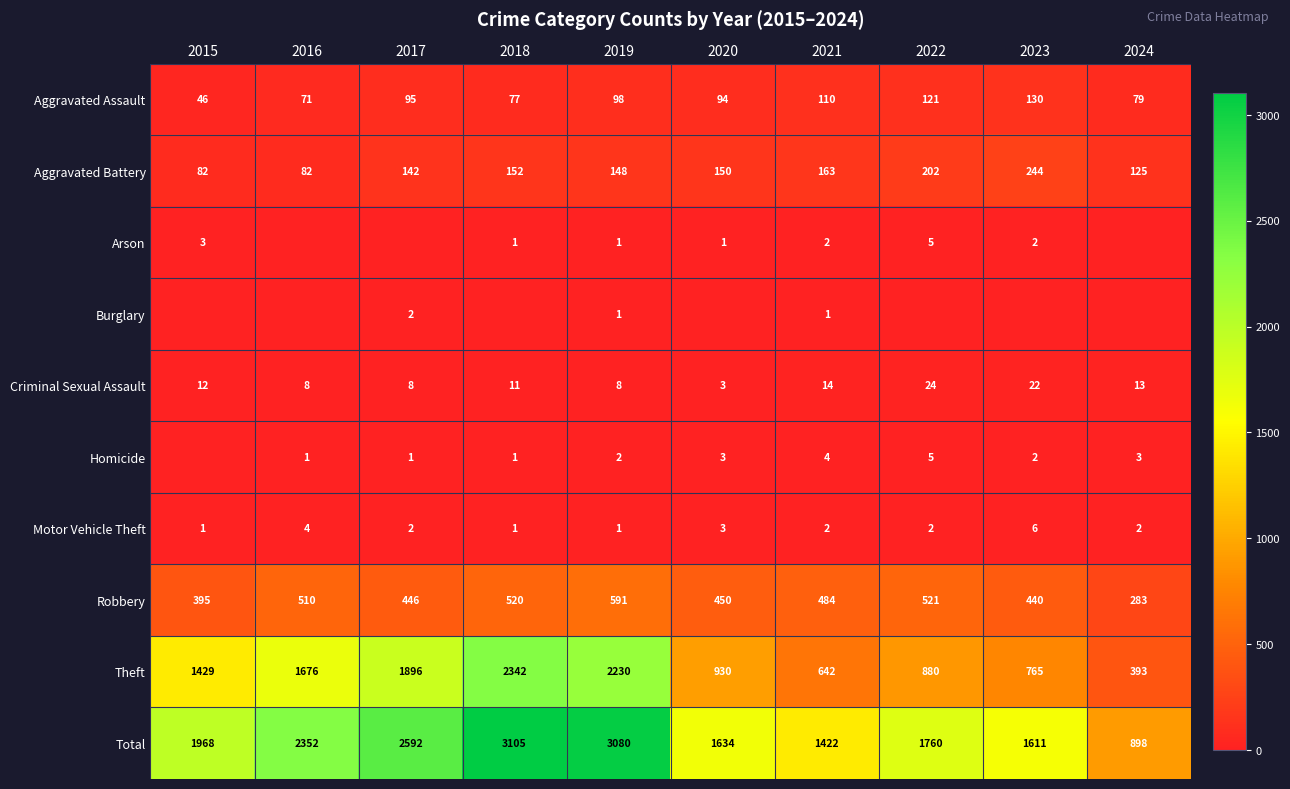

Which has a higher value, 2020 or 2017?

2017